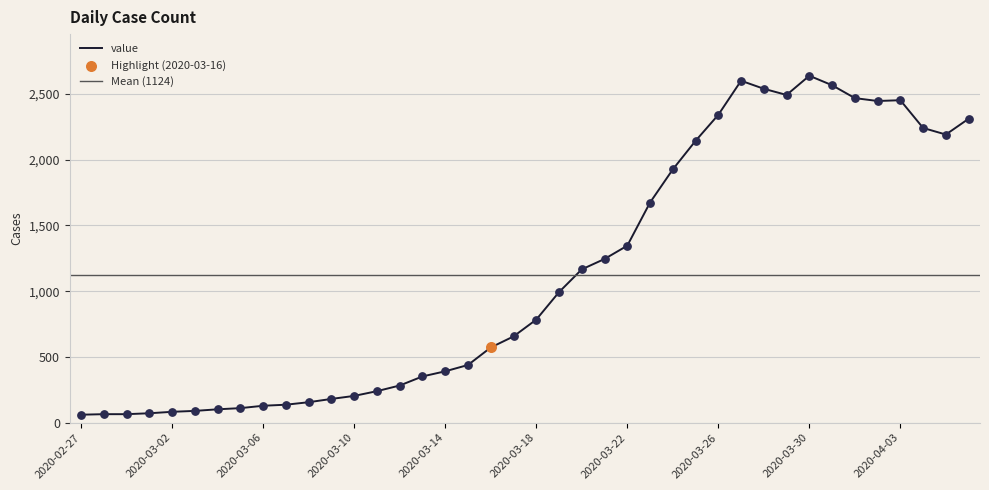

What is the change in value from 2020-02-28 to 2020-03-08?

+91